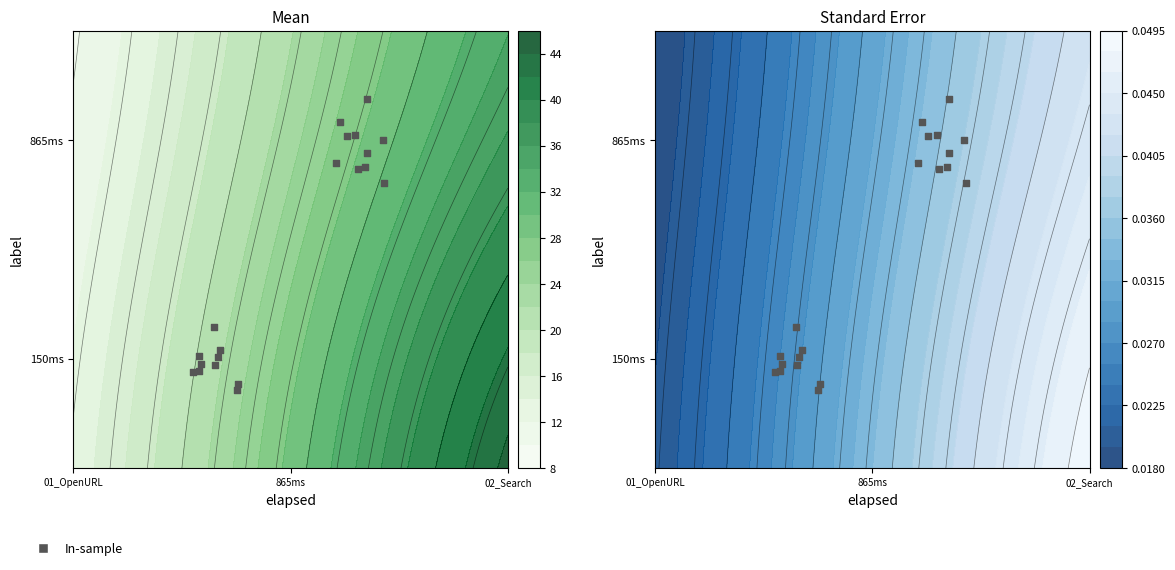

Count the number of data series in this chart.

1